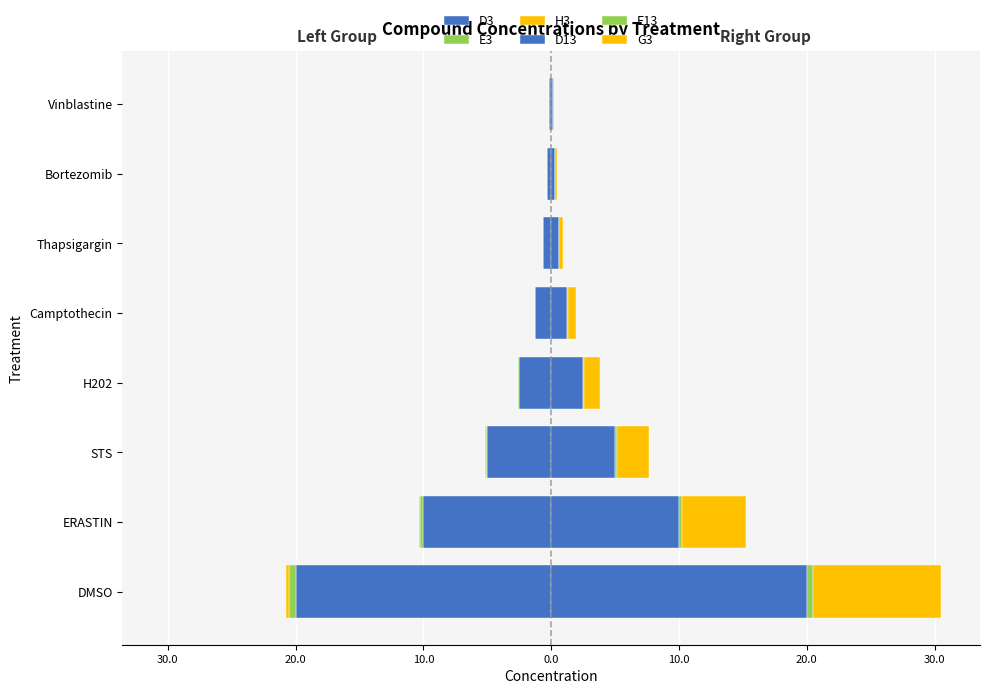

Rank the series by their maximum value, from highest to lowest.

D13 (R), G3 (R), E13 (R), H3, E3, D3